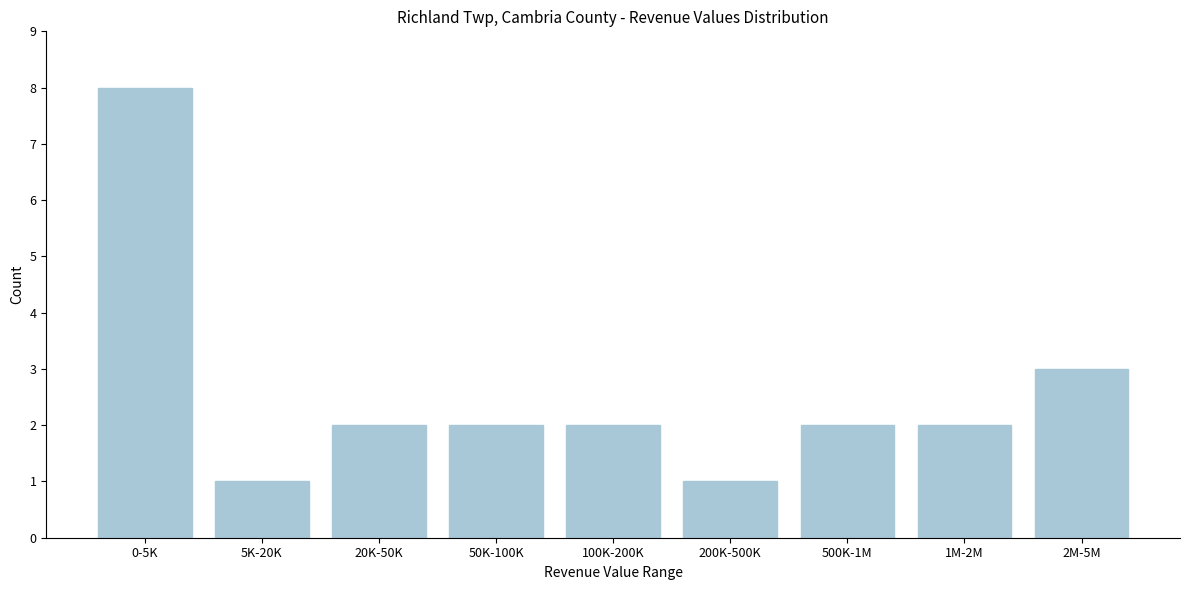

Reading right to left, list all the values displayed in this chart.

2M-5M=3	1M-2M=2	500K-1M=2	200K-500K=1	100K-200K=2	50K-100K=2	20K-50K=2	5K-20K=1	0-5K=8